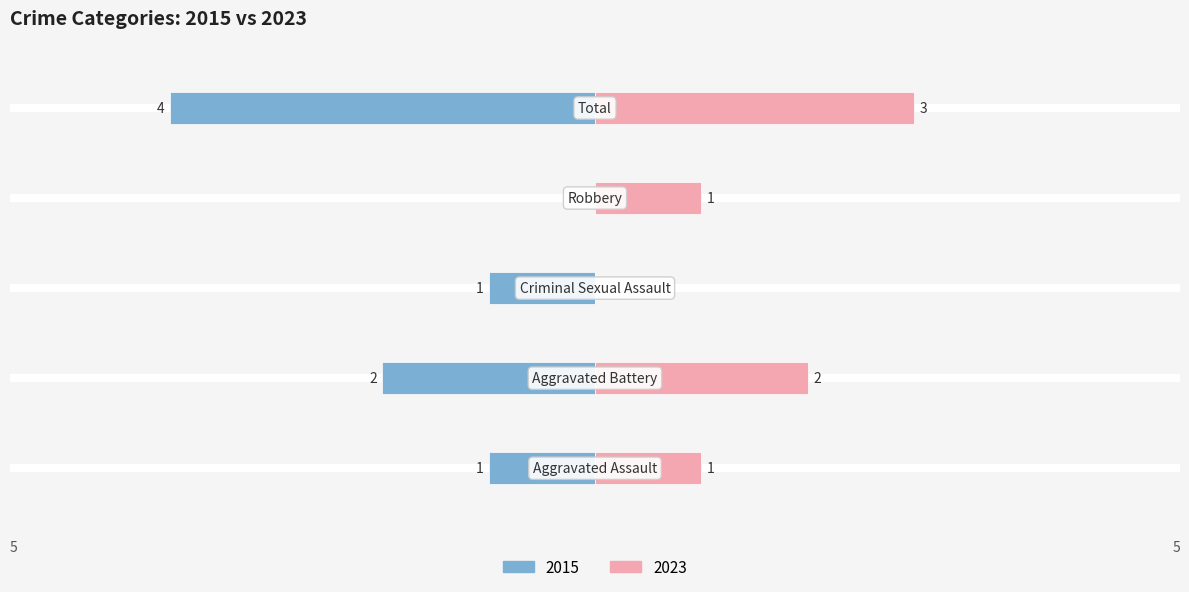

At Robbery, list the series in order from smallest to largest.

Left (Incidents), Right (Incidents)